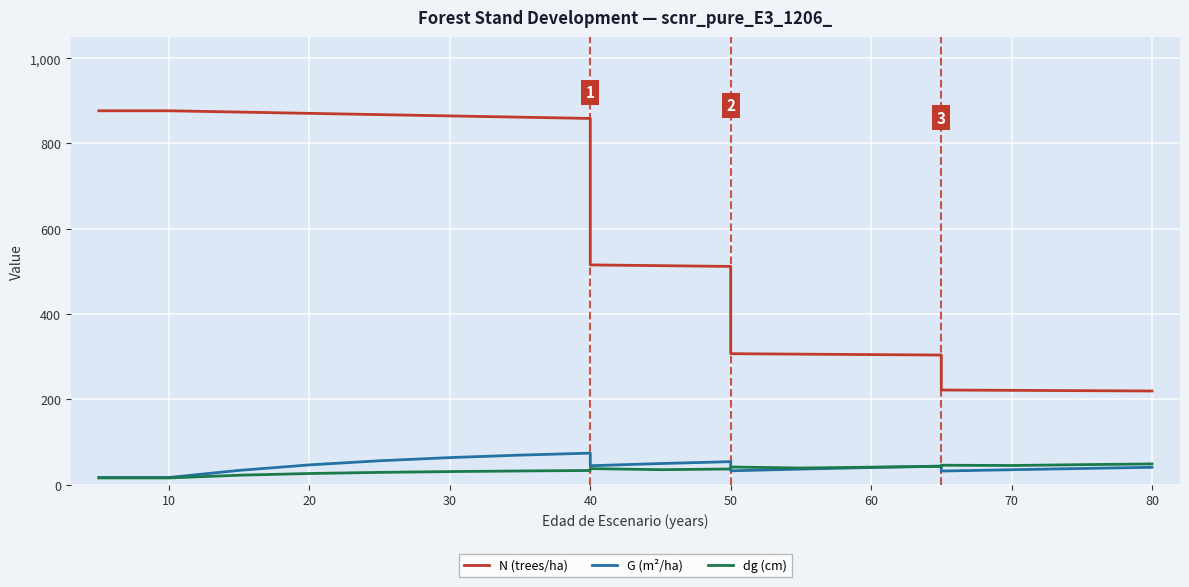

What is the average value of the dg (cm) series?

34.8